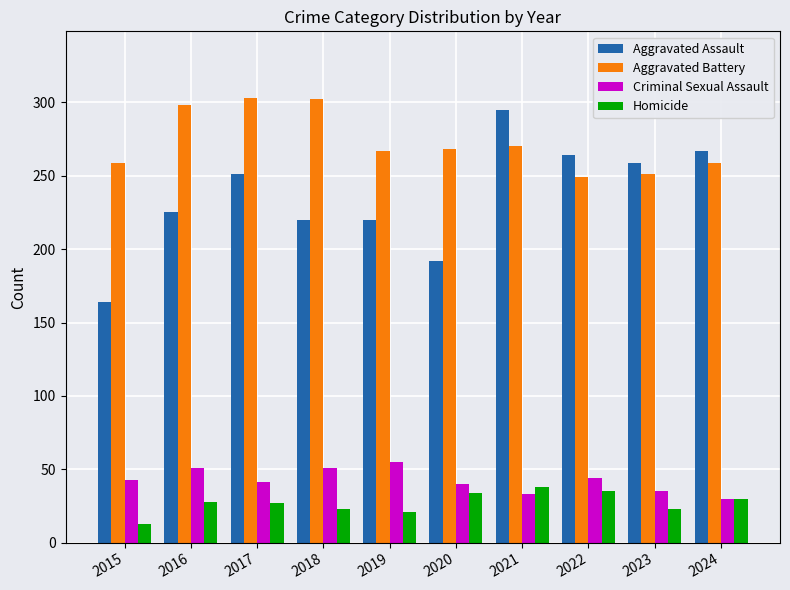

What is the highest value of the Homicide series?

38